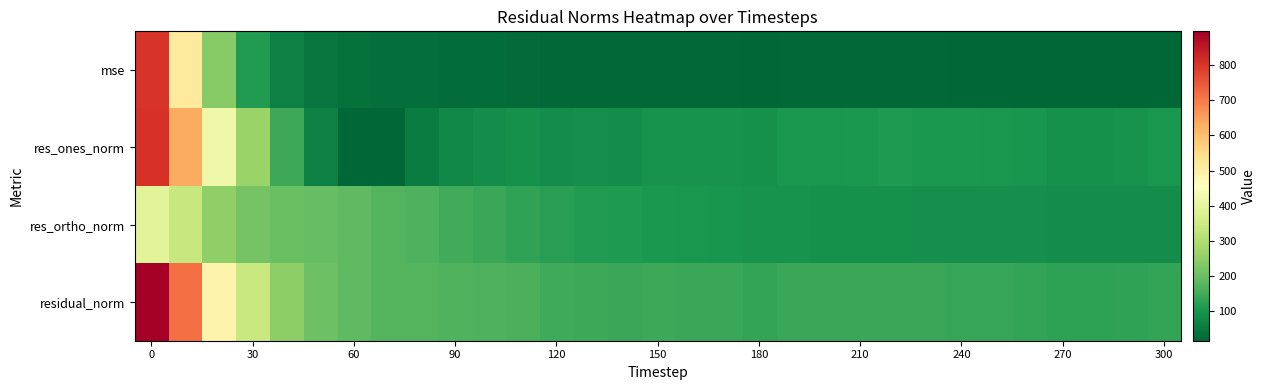

What is the minimum value shown in the chart?

16.2